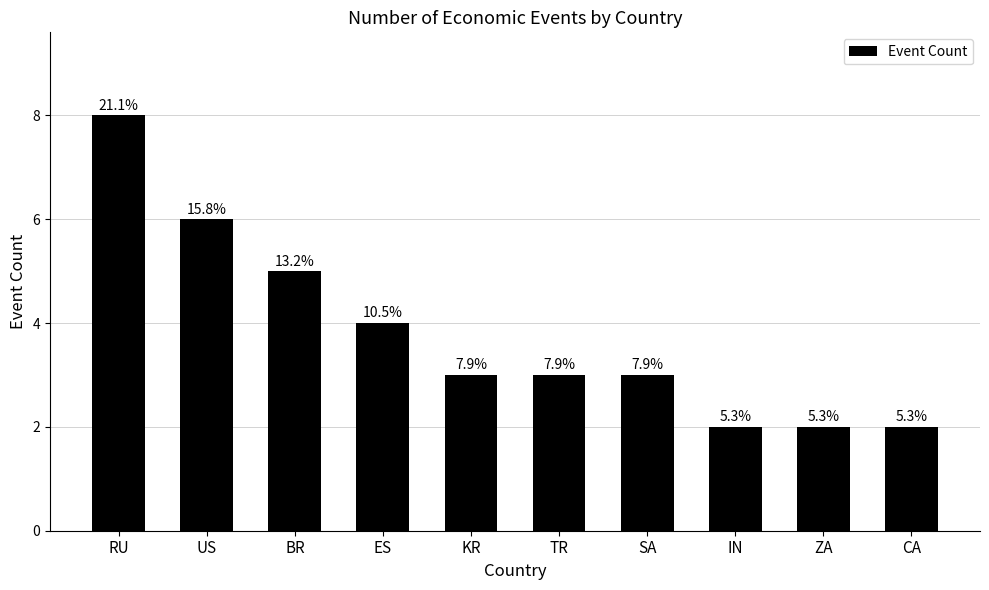

Are the bars horizontal?

No